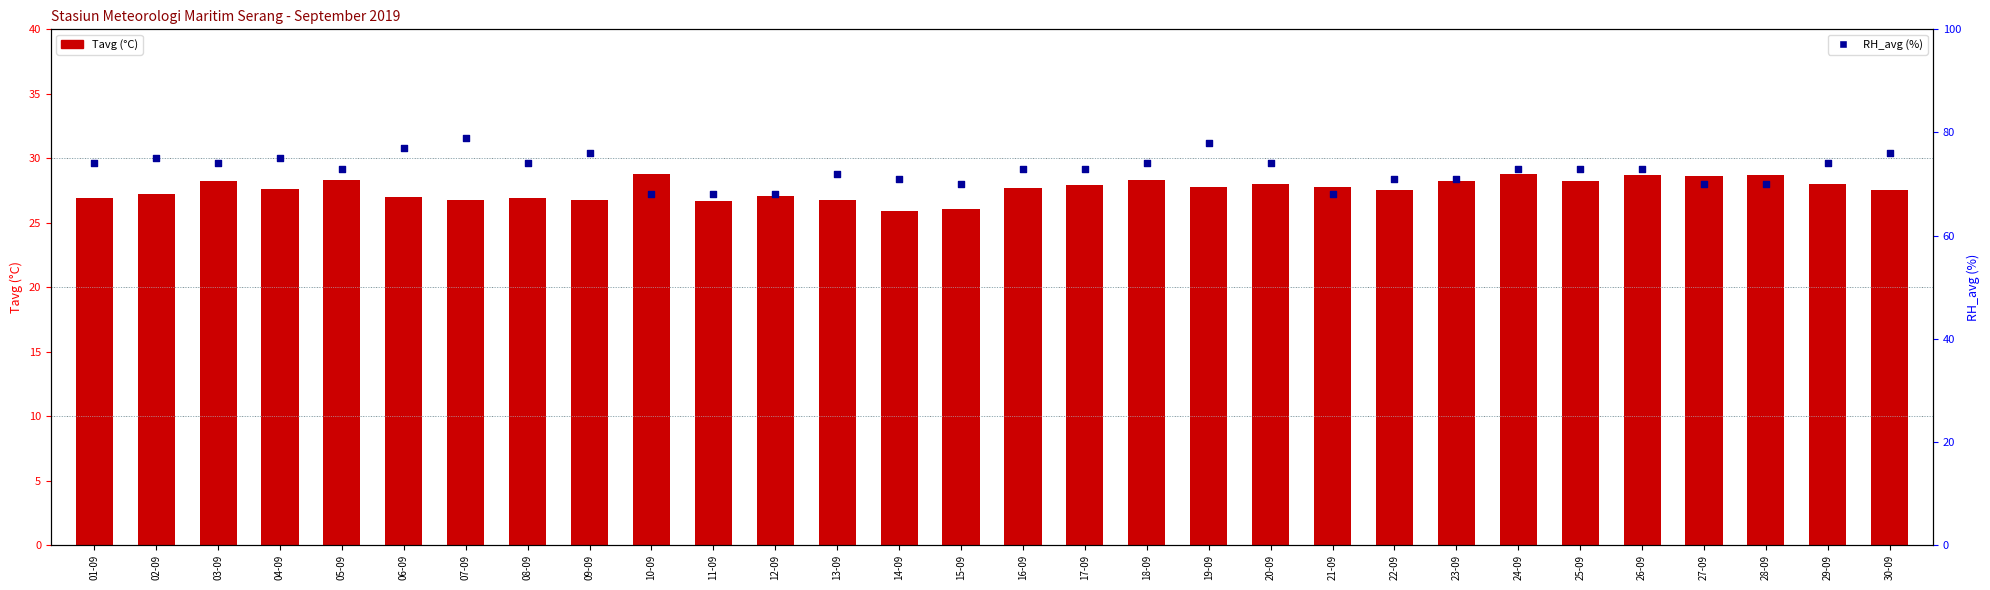

What is the total value across all series at 26-09?

101.7